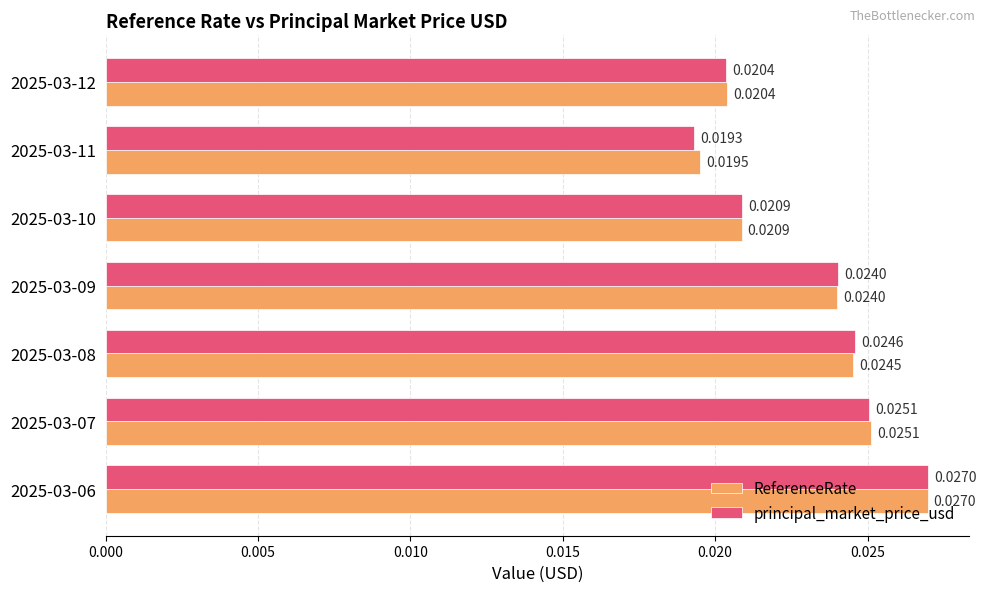

List the series in order of their overall mean, highest first.

ReferenceRate, principal_market_price_usd